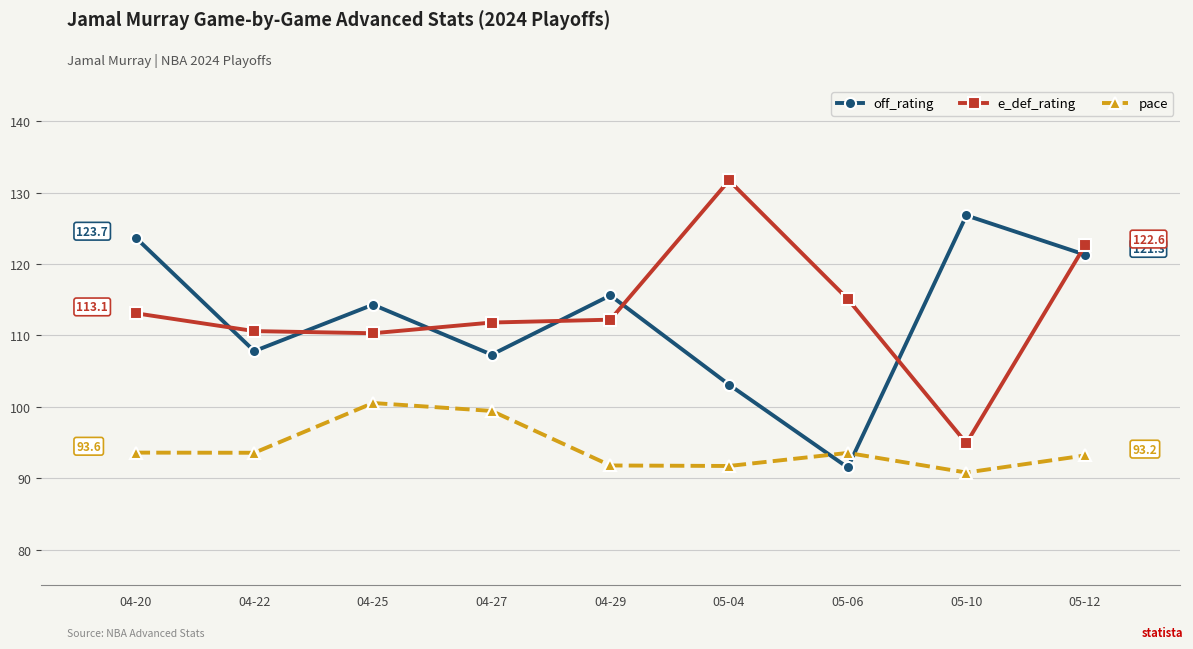

What is the label of the 4th point from the right?

05-04